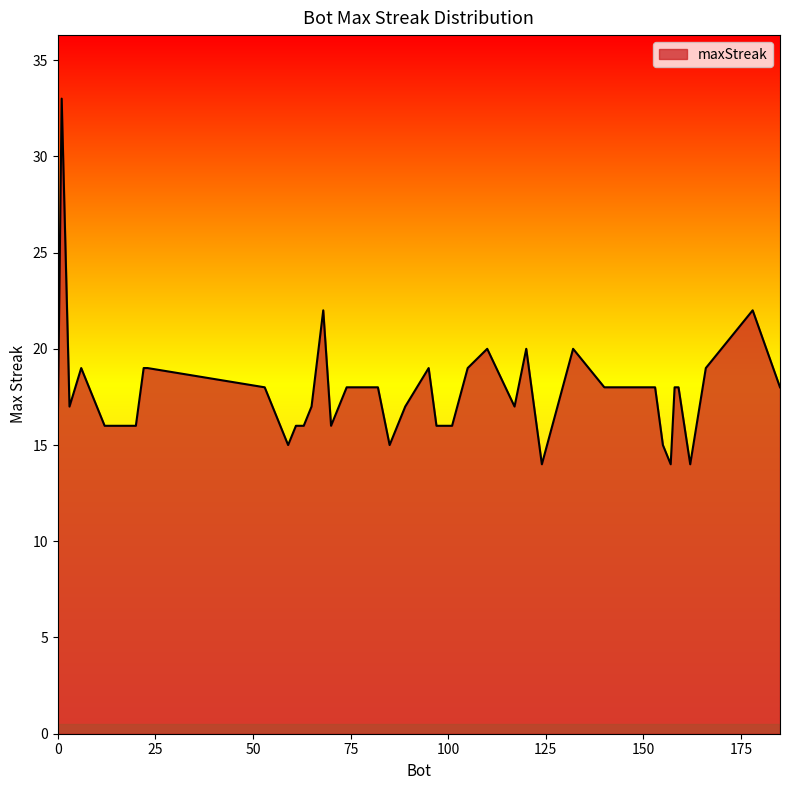

How many lines are shown in the chart?

1